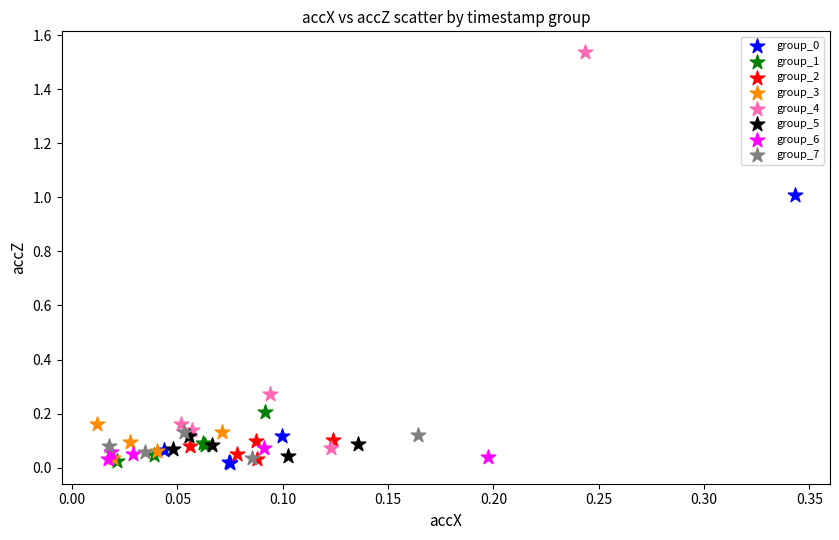

Which series has the widest spread of Y values?

group_4